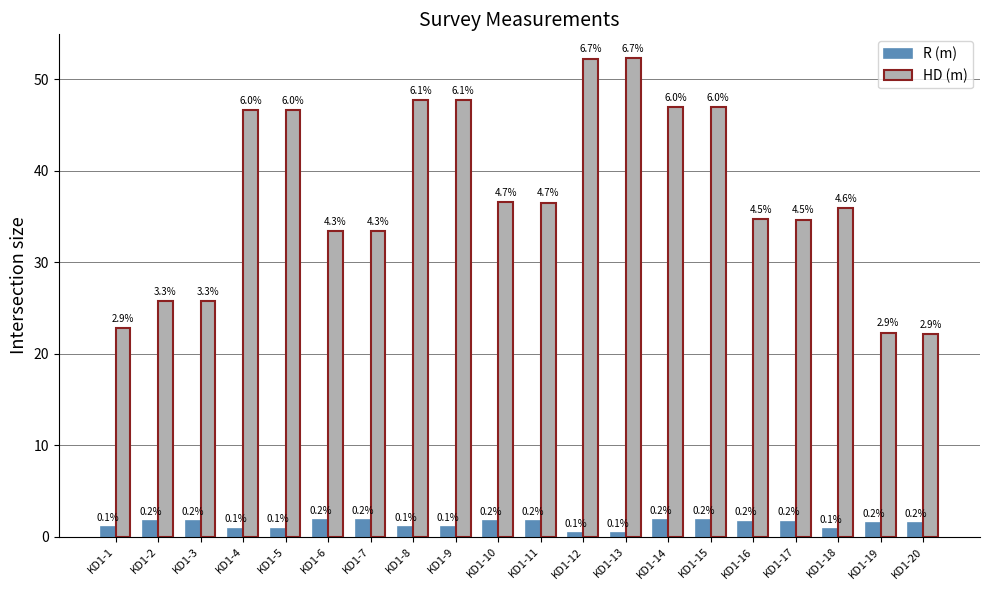

What is the difference between the R (m) values at KD1-12 and KD1-20?

1.0